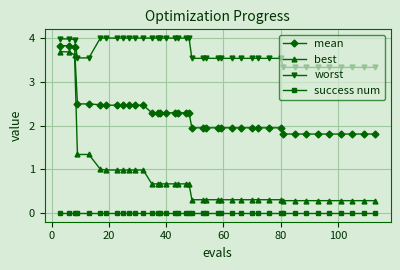

Does the chart have visible grid lines?

Yes